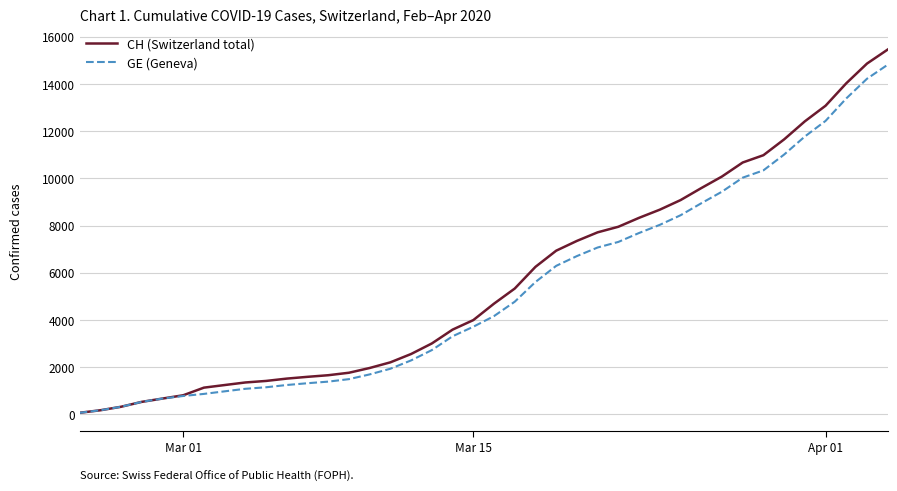

What is the greatest value displayed?

15450